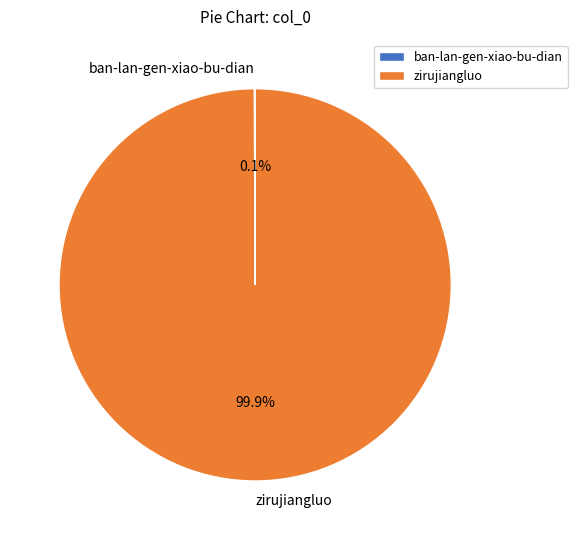

To the nearest percent, what is the average slice percentage?

50%